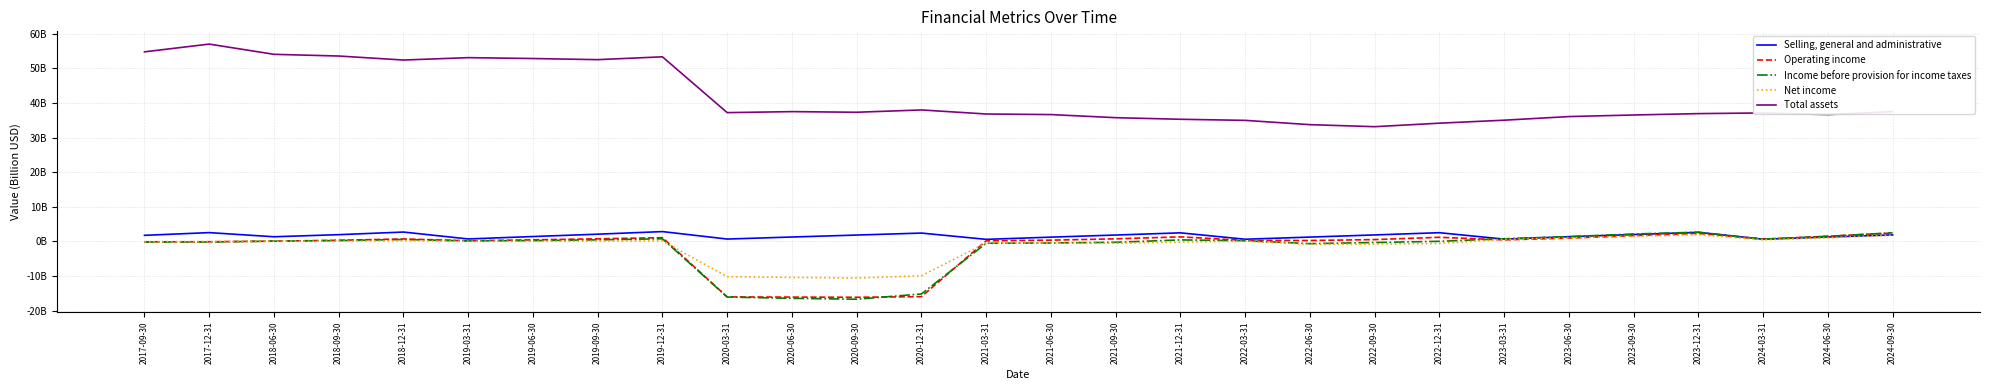

What are all the series names shown in the legend?

Selling, general and administrative, Operating income, Income before provision for income taxes, Net income, Total assets